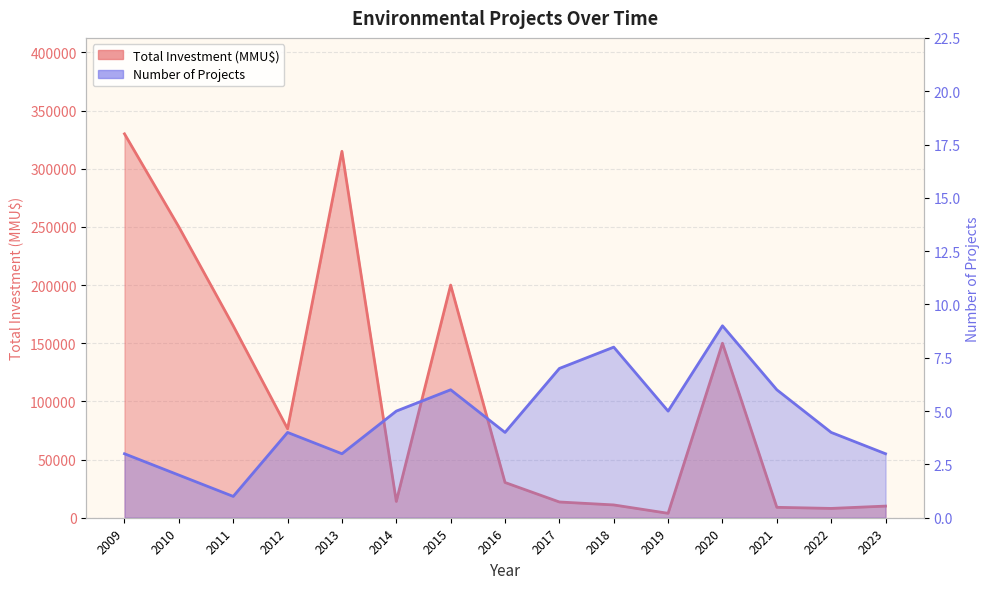

How many values in the Total Investment (MMU$) series exceed 30300?

7